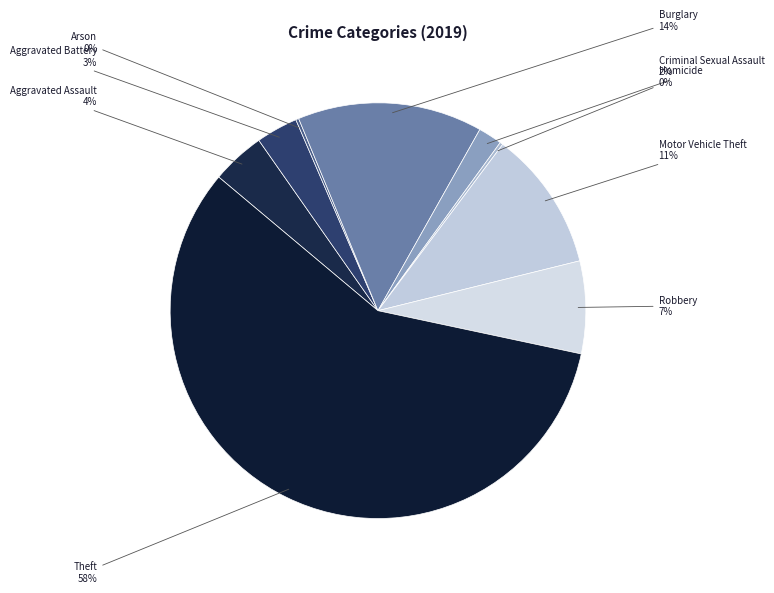

To the nearest percent, what portion does Burglary represent?

14%